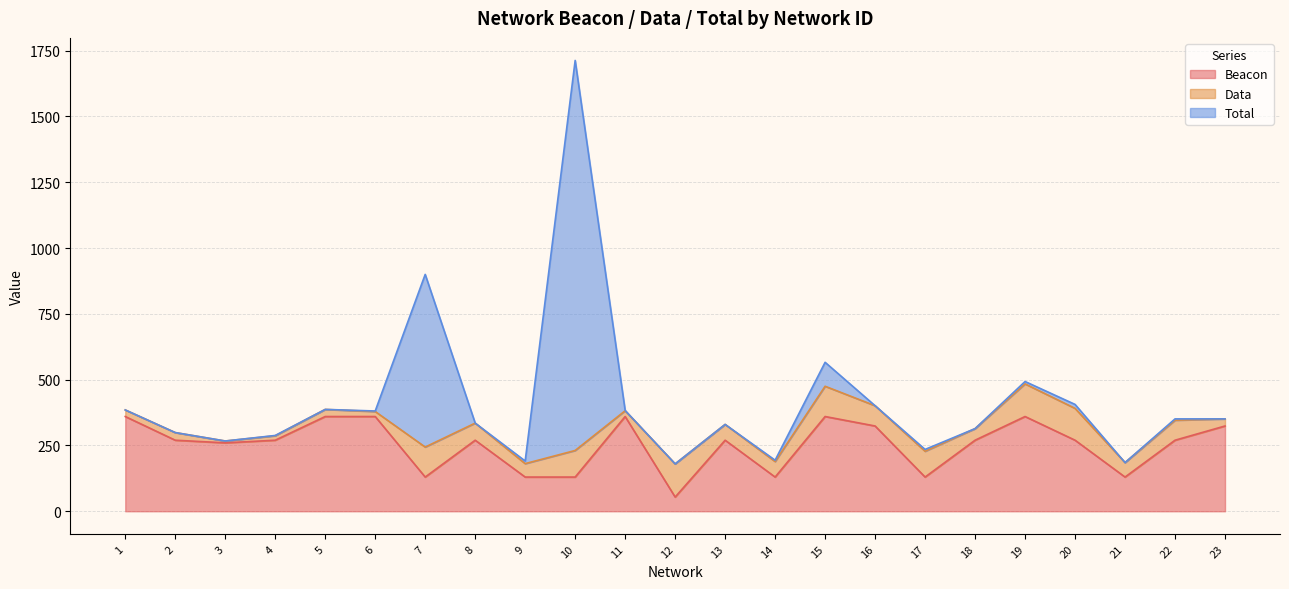

What are all the series names shown in the legend?

Beacon, Data, Total